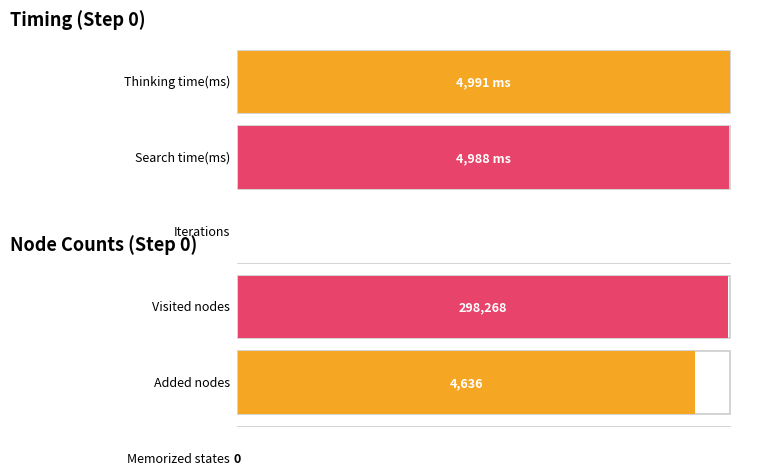

At how many categories does at least one series exceed 34533?

1